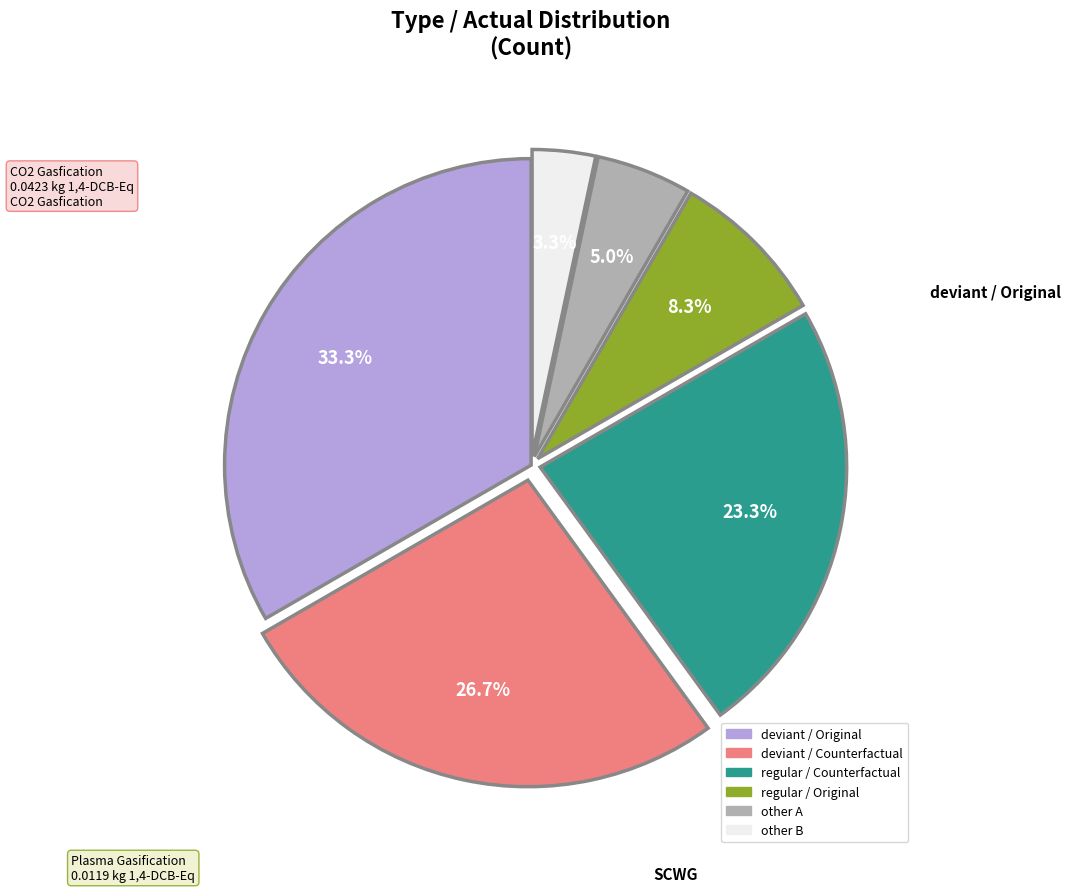

Is there any slice that represents more than half of the pie?

No